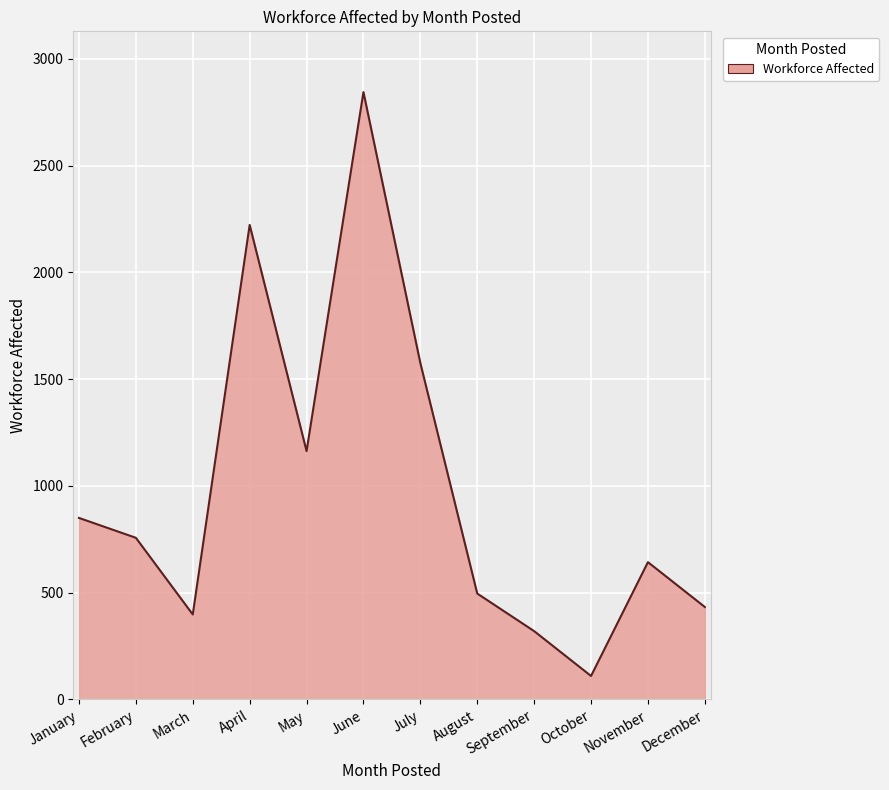

Reading right to left, transcribe all the data shown in this chart.

December=433	November=643	October=110	September=320	August=496	July=1575	June=2844	May=1163	April=2222	March=398	February=757	January=850